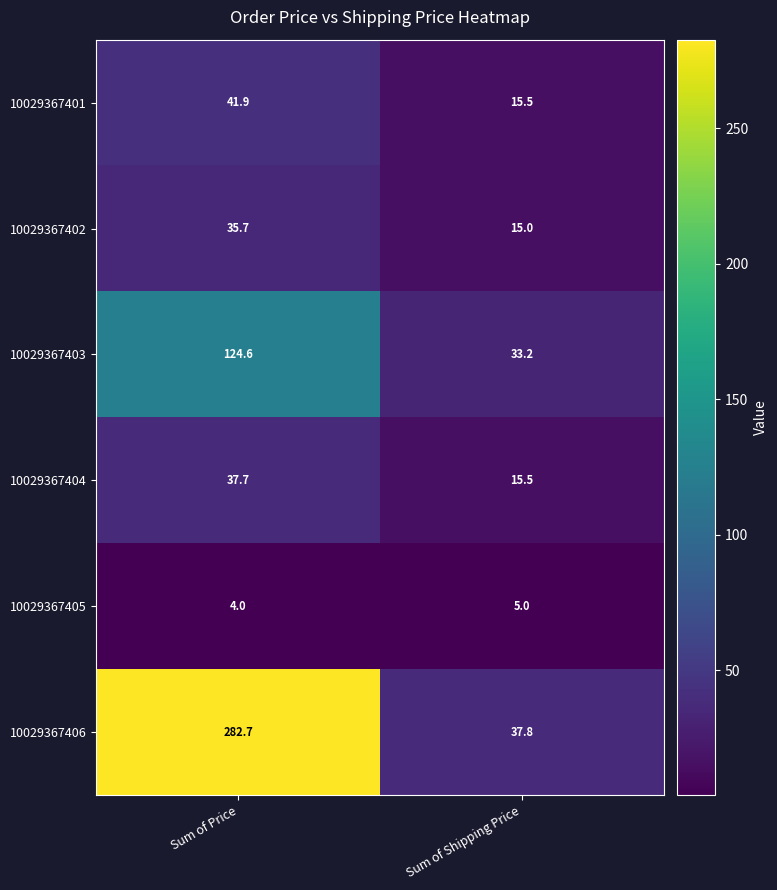

Where is 10029367403 nearest to the value 78?

Sum of Shipping Price